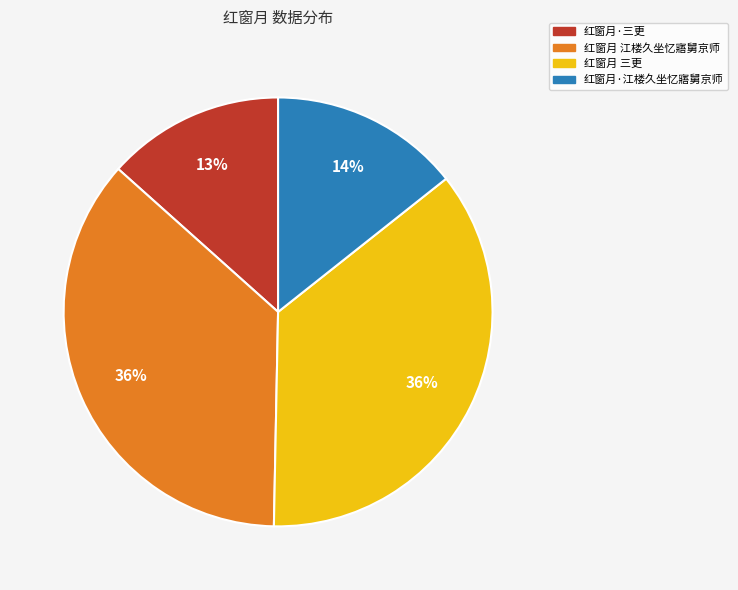

Is the sum of 红窗月 江楼久坐忆寤舅京师 and 红窗月 三更 greater than half?

Yes